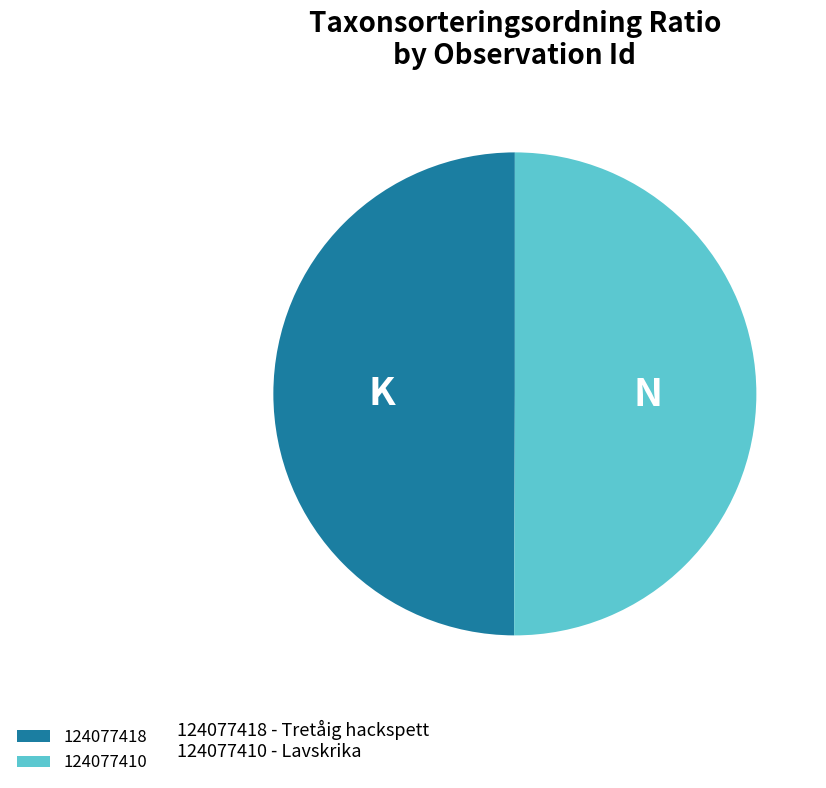

Approximately how many times larger is the value at 124077418 compared to 124077410?

1.0